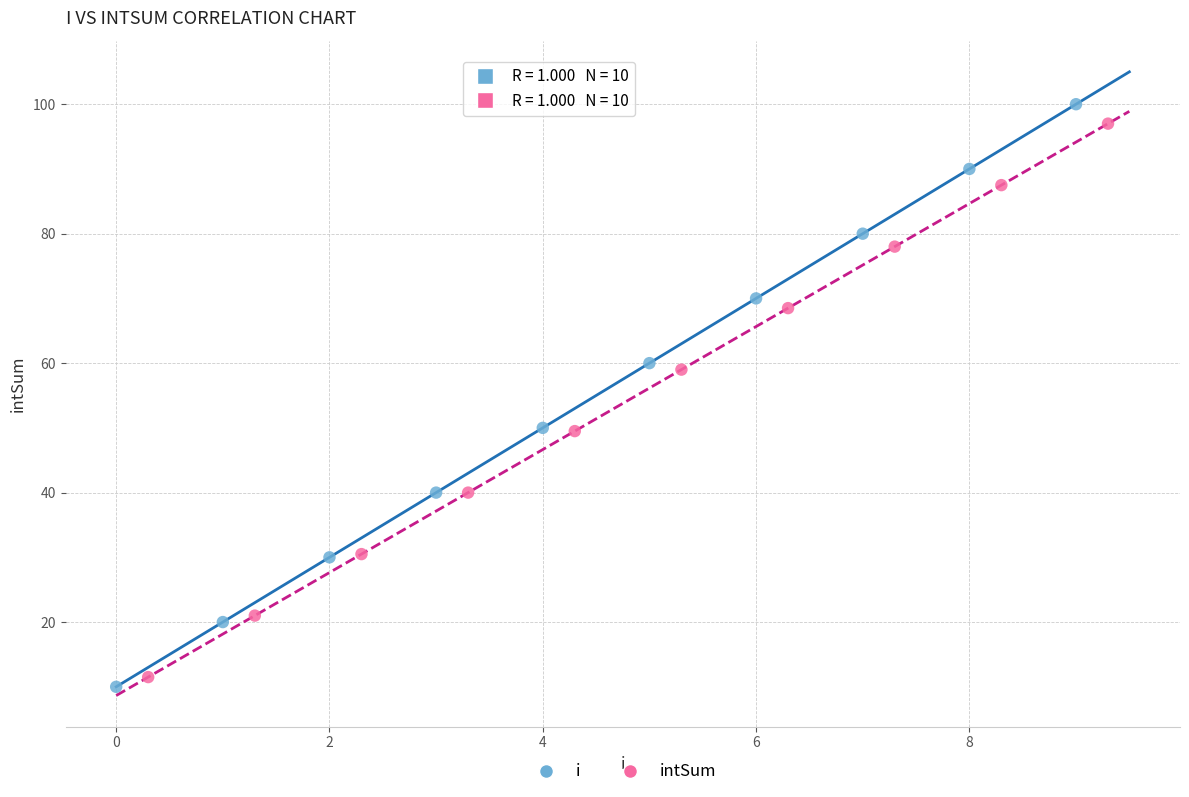

Which series contains the lowest Y value?

i